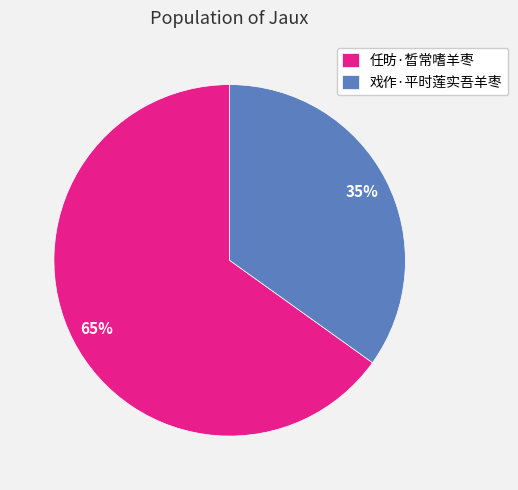

Rank the categories by value from highest to lowest.

任昉·晳常嗜羊枣, 戏作·平时莲实吾羊枣